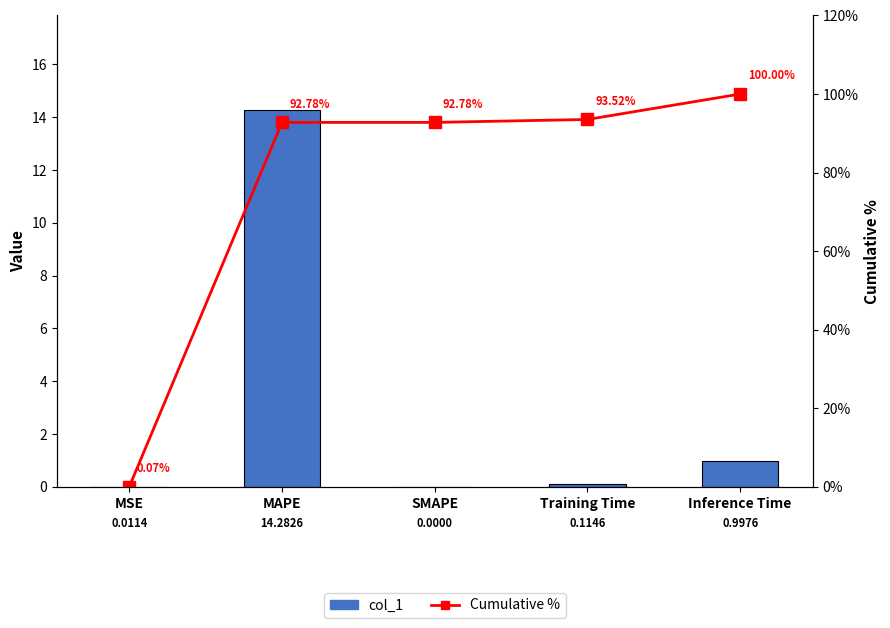

List the series in order of their overall mean, highest first.

Cumulative %, col_1